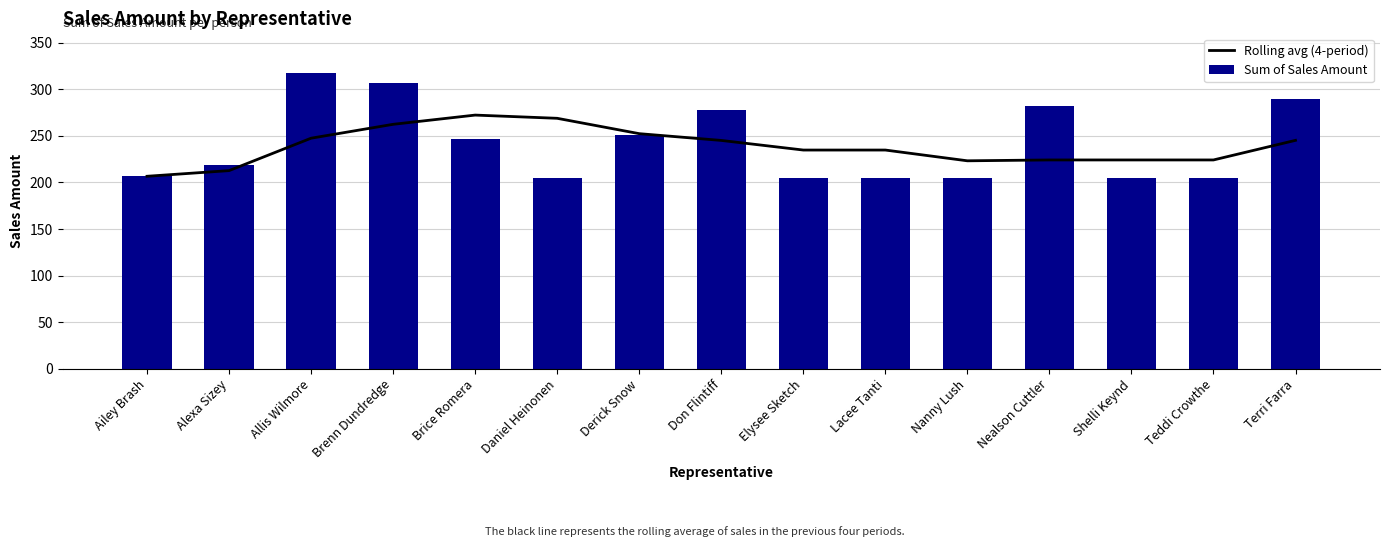

What is the label of the 15th bar from the right?

Ailey Brash